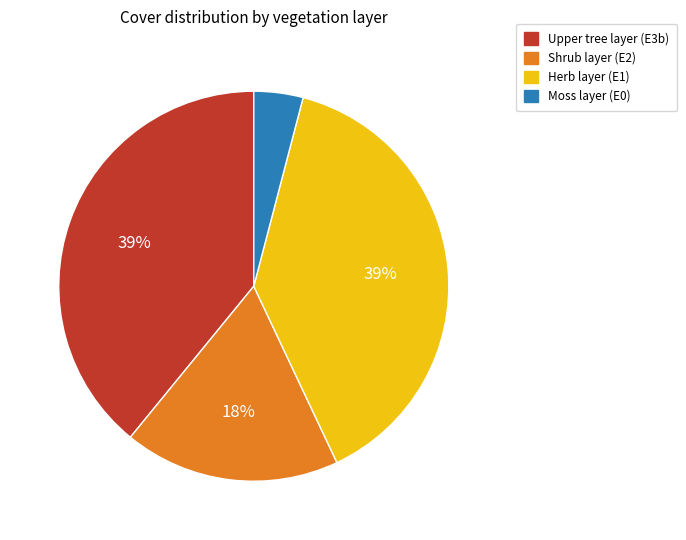

To the nearest percent, what is the difference between the largest and smallest slice percentages?

35%